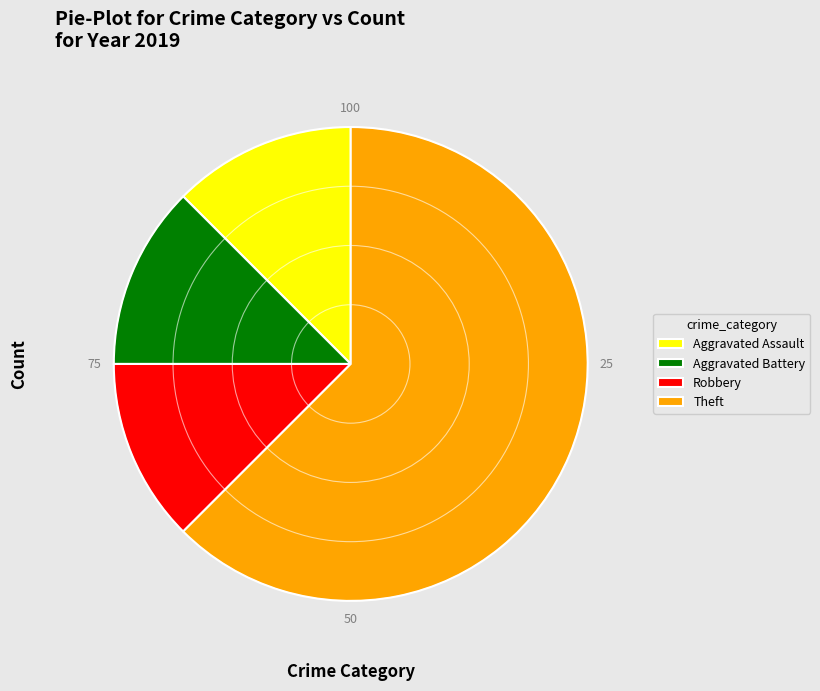

The Robbery slice represents 19% of the pie. True or false?

False